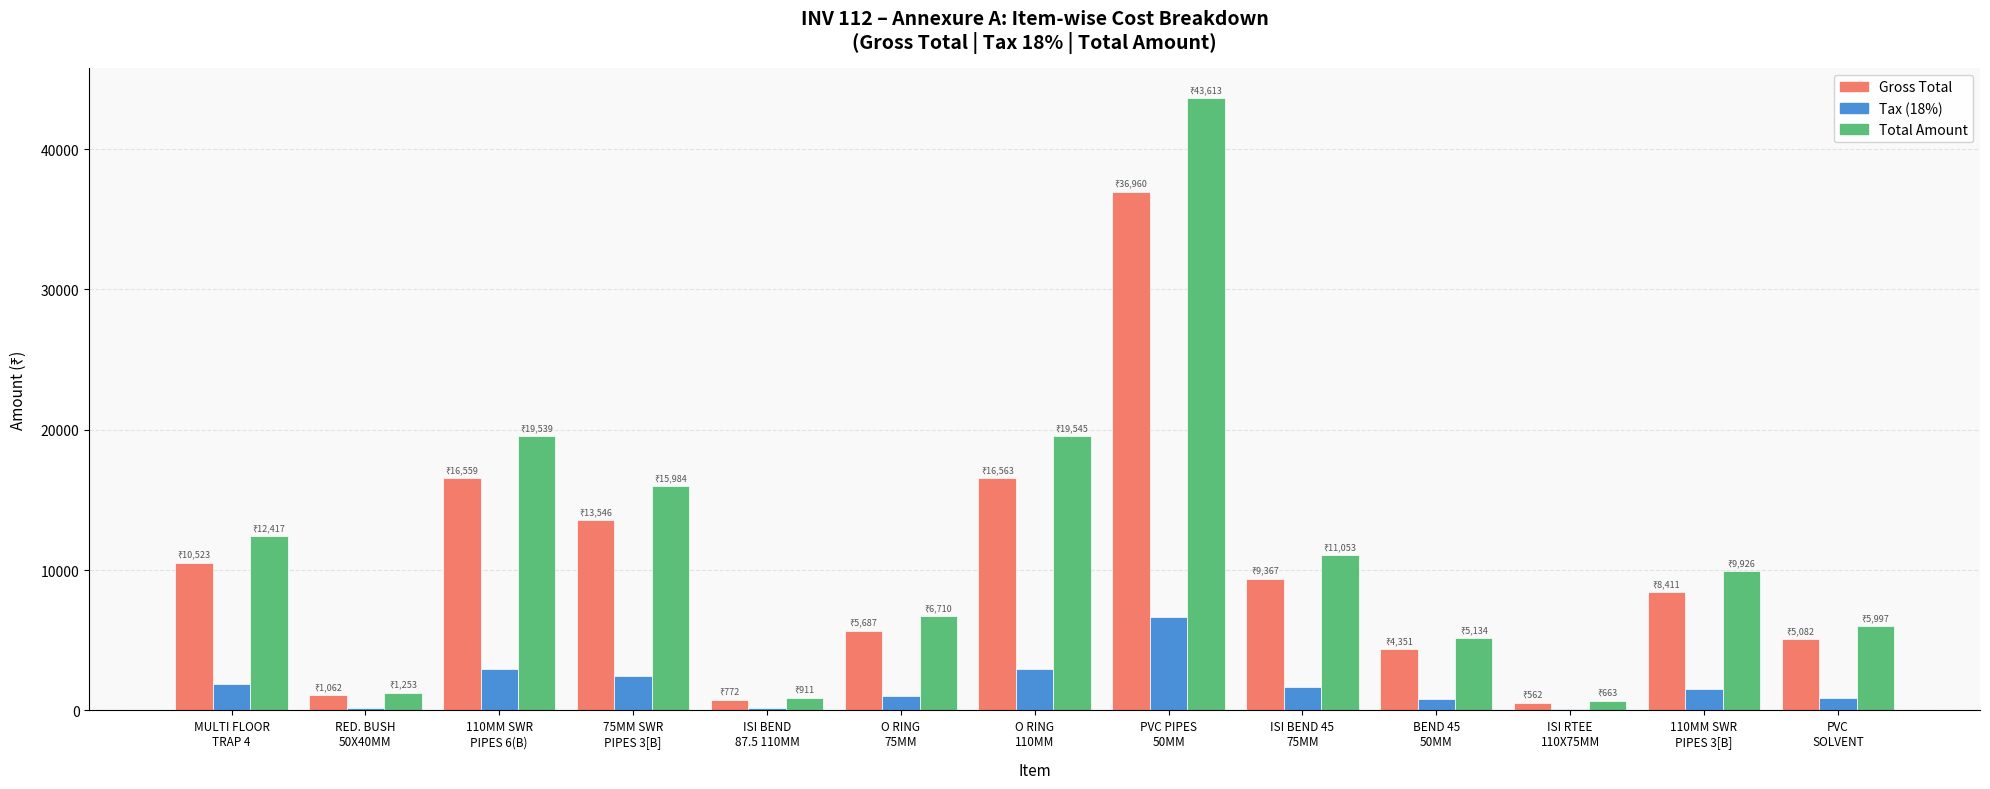

What is the sum of all Gross Total values?

129445.0